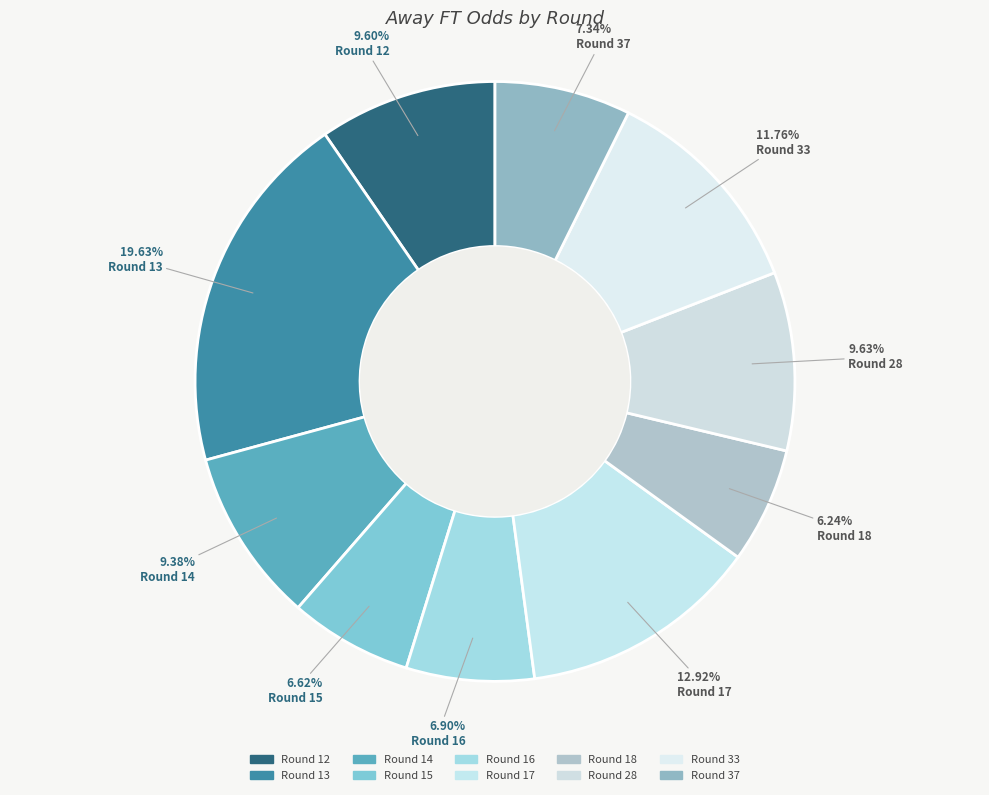

Is there any slice that represents more than half of the pie?

No